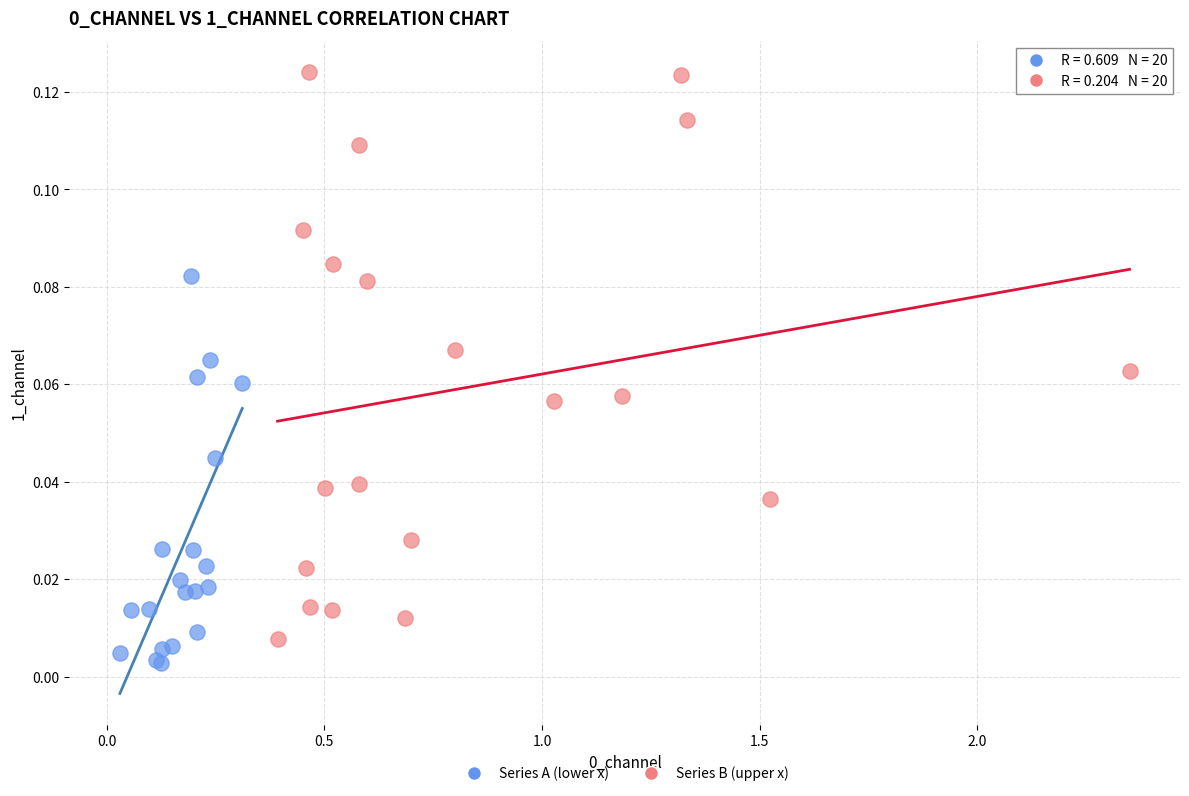

Which series has the largest Y range (max minus min)?

Series B (upper x)